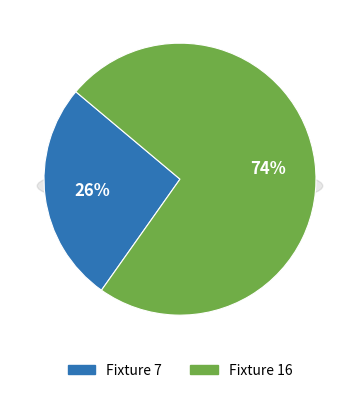

To the nearest percent, what is the combined percentage of Fixture 7 and Fixture 16?

100%